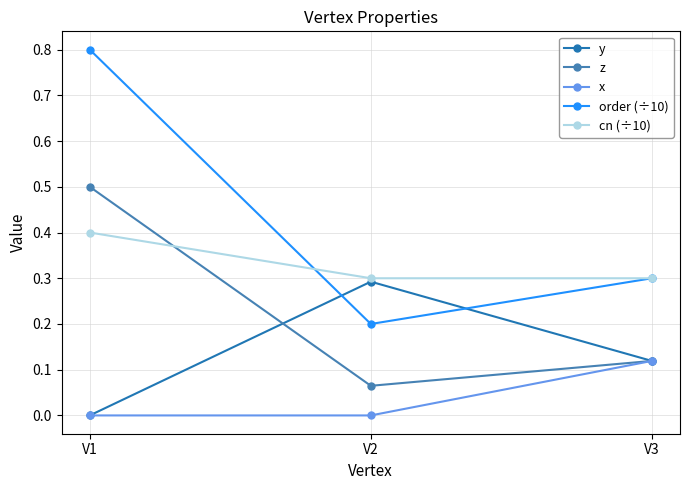

What is the difference between the highest and lowest values at V2?

0.3